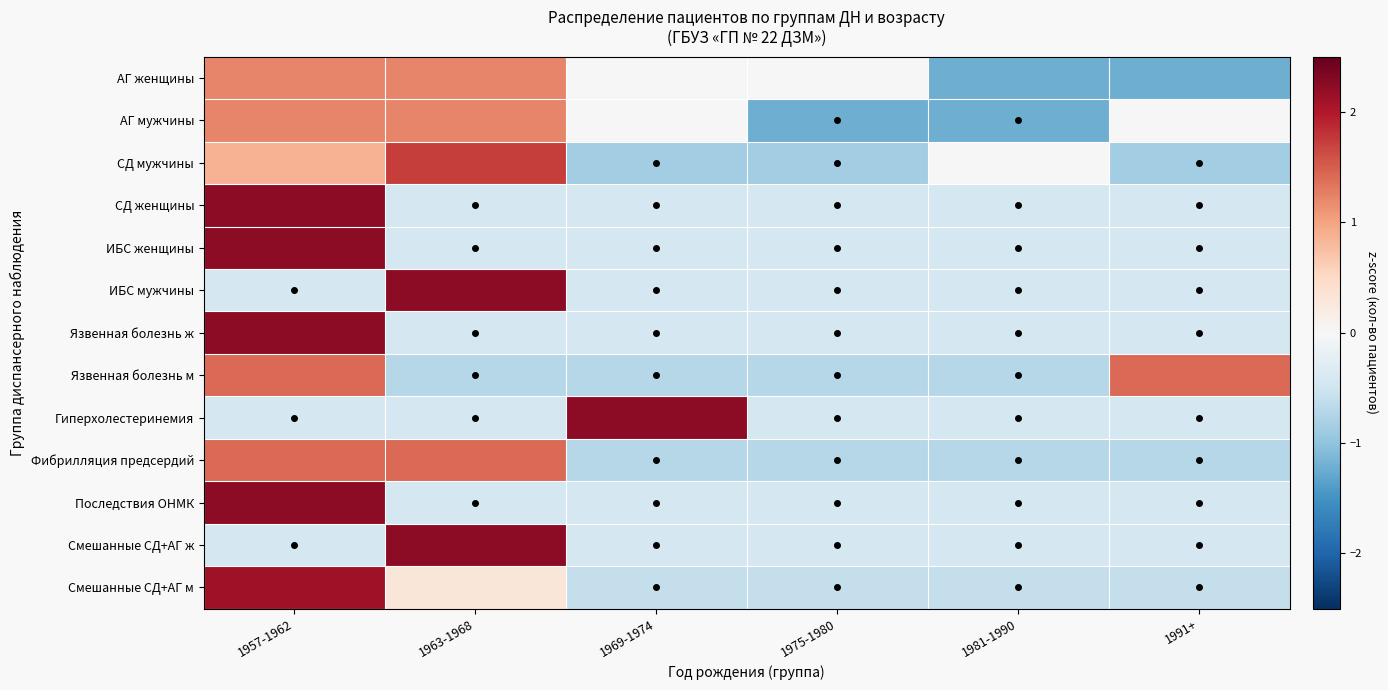

What is the total value across all series at 1975-1980?

-7.2